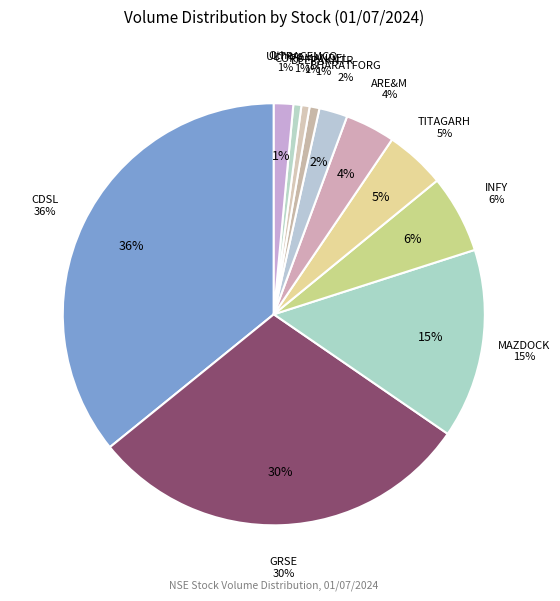

What is the change in value from CDSL to TECHNOE?

-4767691